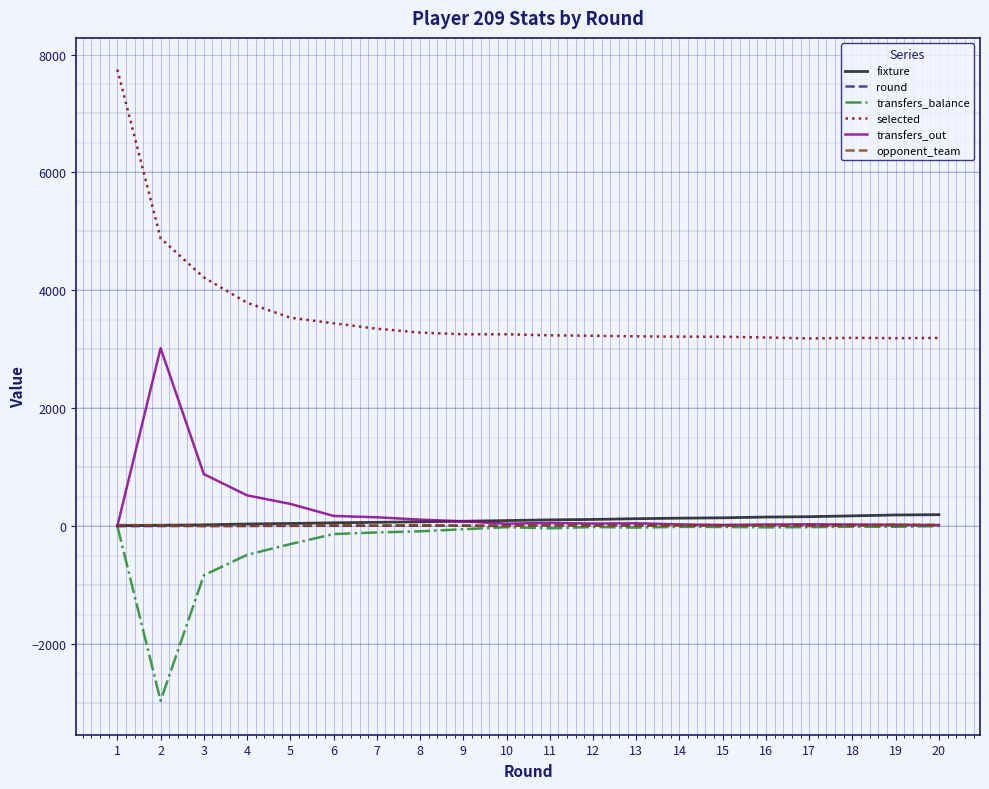

What is the maximum value for selected?

7745